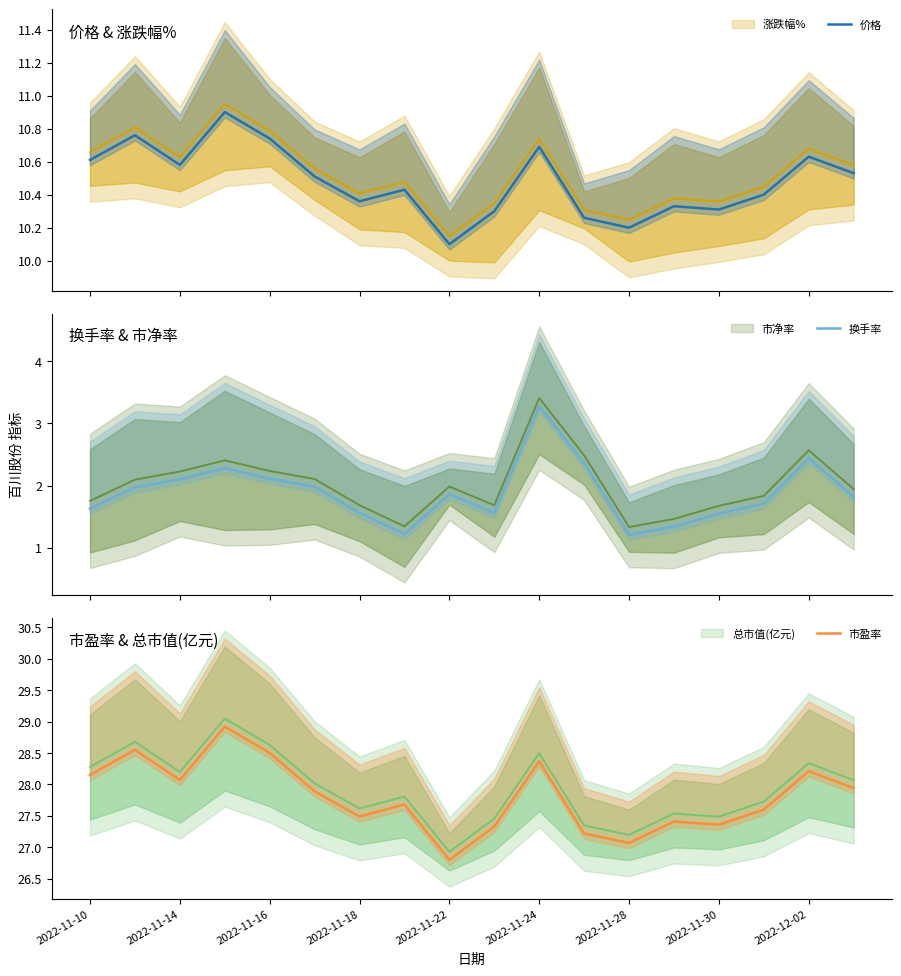

Does the chart display data point markers on the line(s)?

No